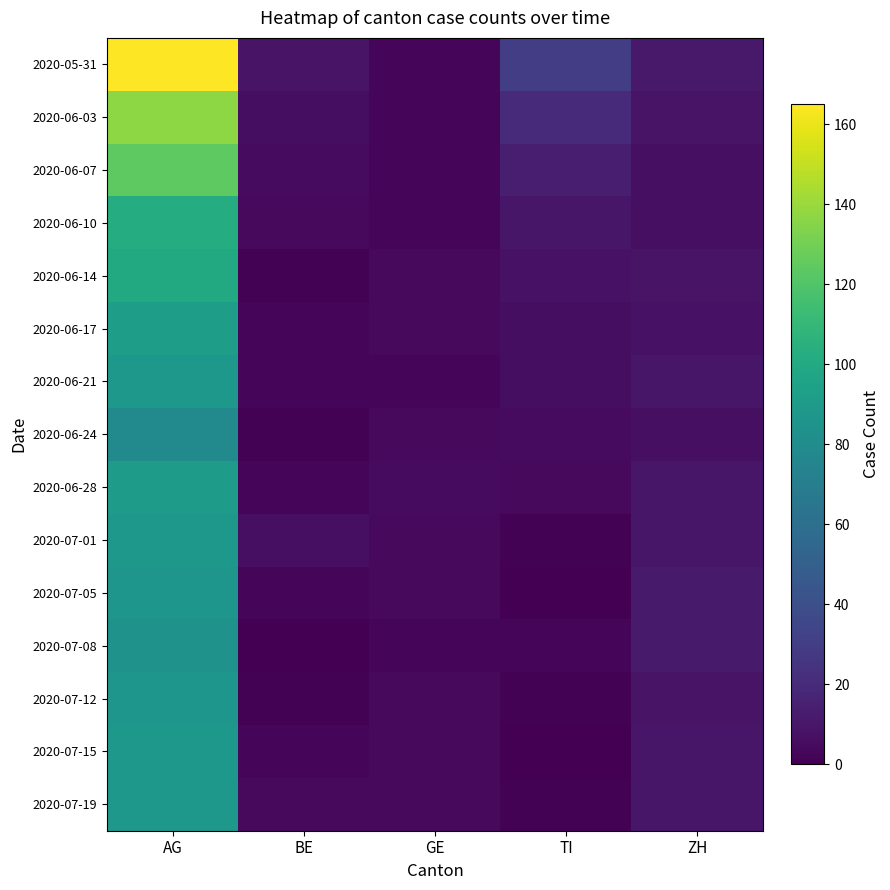

At ZH, list the series in order from largest to smallest.

2020-07-05, 2020-07-08, 2020-05-31, 2020-06-21, 2020-06-28, 2020-07-01, 2020-07-15, 2020-07-19, 2020-06-03, 2020-06-14, 2020-07-12, 2020-06-17, 2020-06-07, 2020-06-10, 2020-06-24